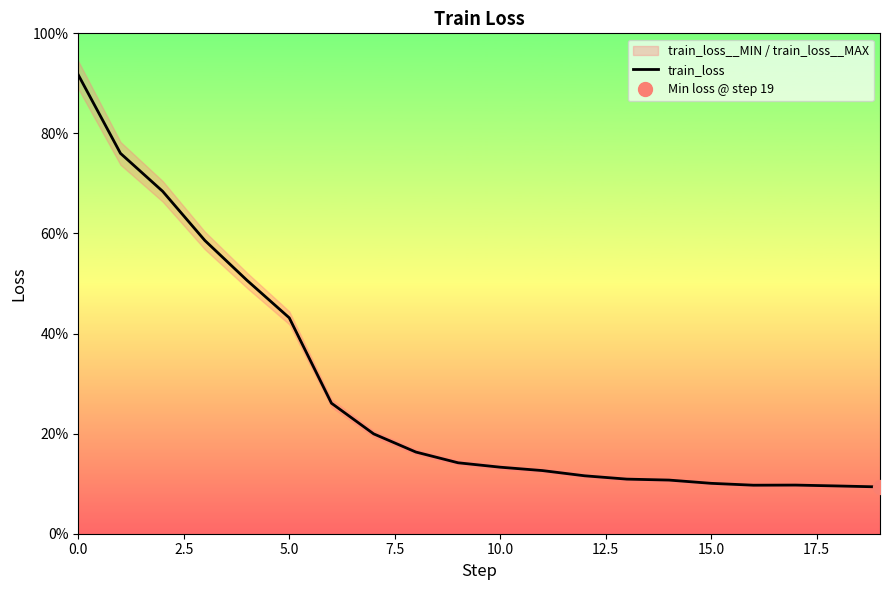

Reading left to right, transcribe all the data shown in this chart.

0.9	0.8	0.7	0.6	0.5	0.4	0.3	0.2	0.2	0.1	0.1	0.1	0.1	0.1	0.1	0.1	0.1	0.1	0.1	0.1